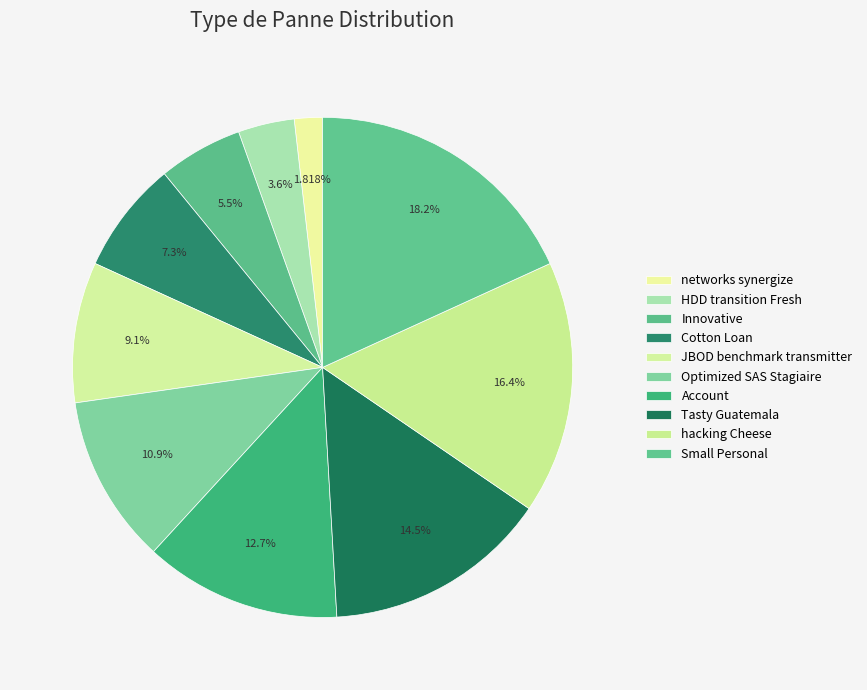

Does HDD transition Fresh account for over 50% of the chart?

No